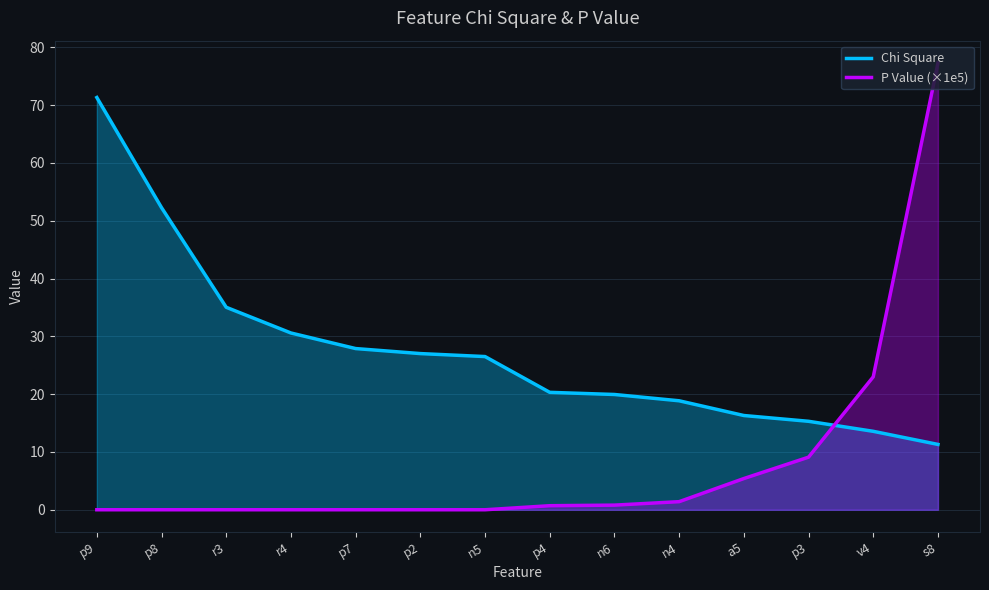

How many values in the Chi Square series exceed 26?

7